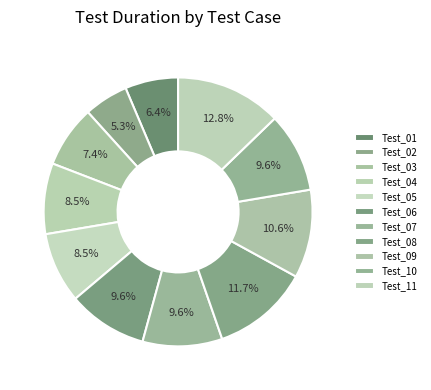

Does Test_06 account for over 50% of the chart?

No